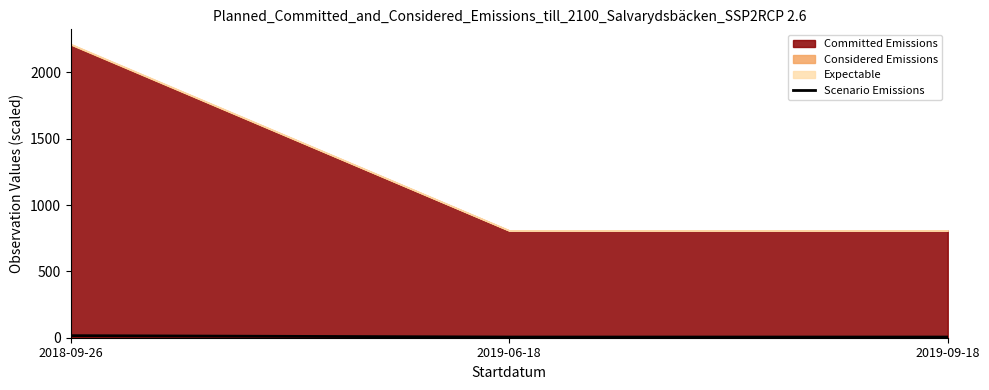

At which category does the chart reach its minimum across all series?

2019-06-18